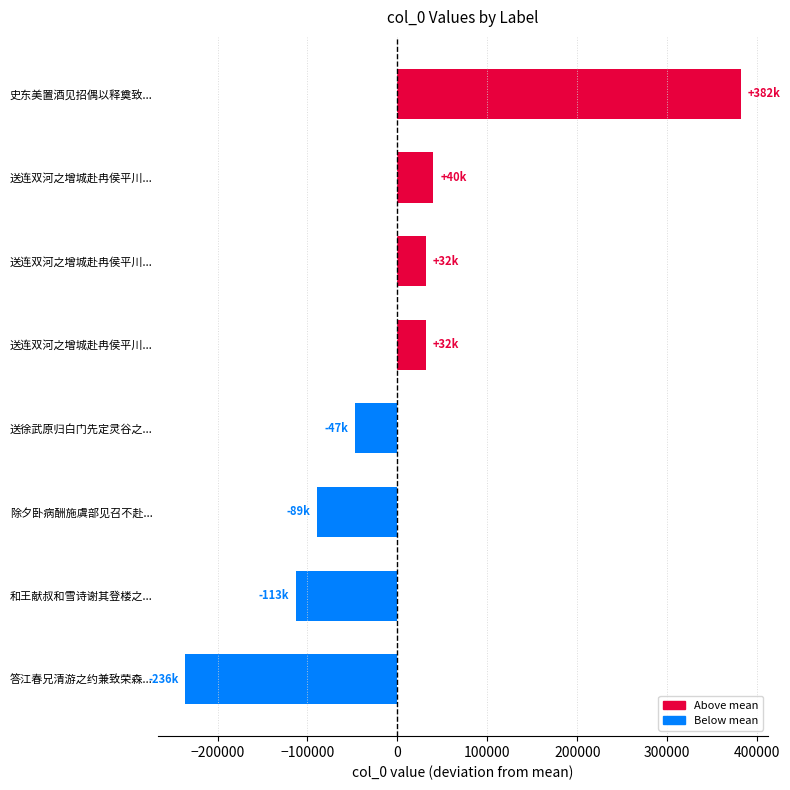

How many series are shown in this chart?

1